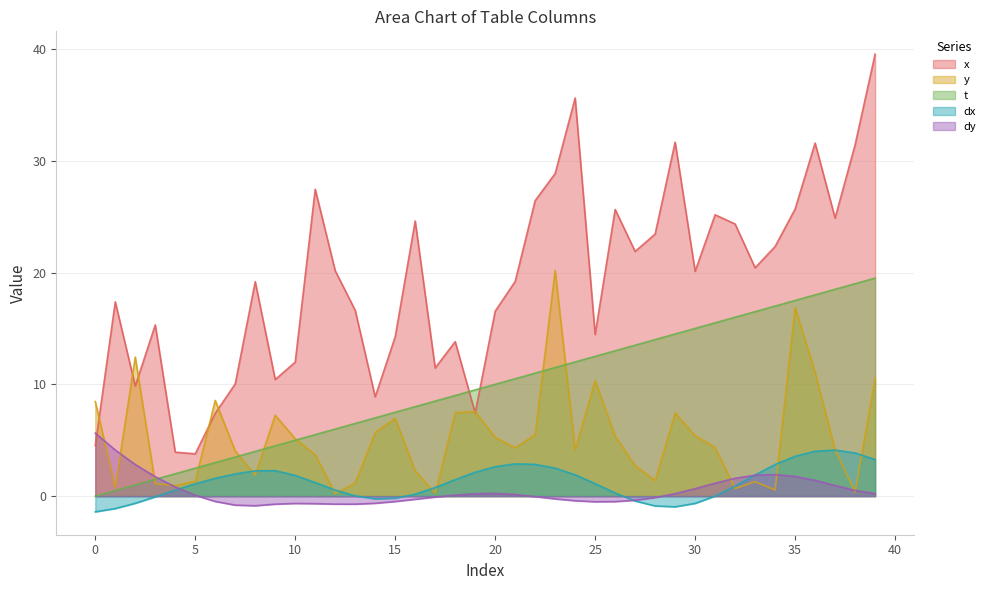

At how many categories does at least one series exceed 38?

1